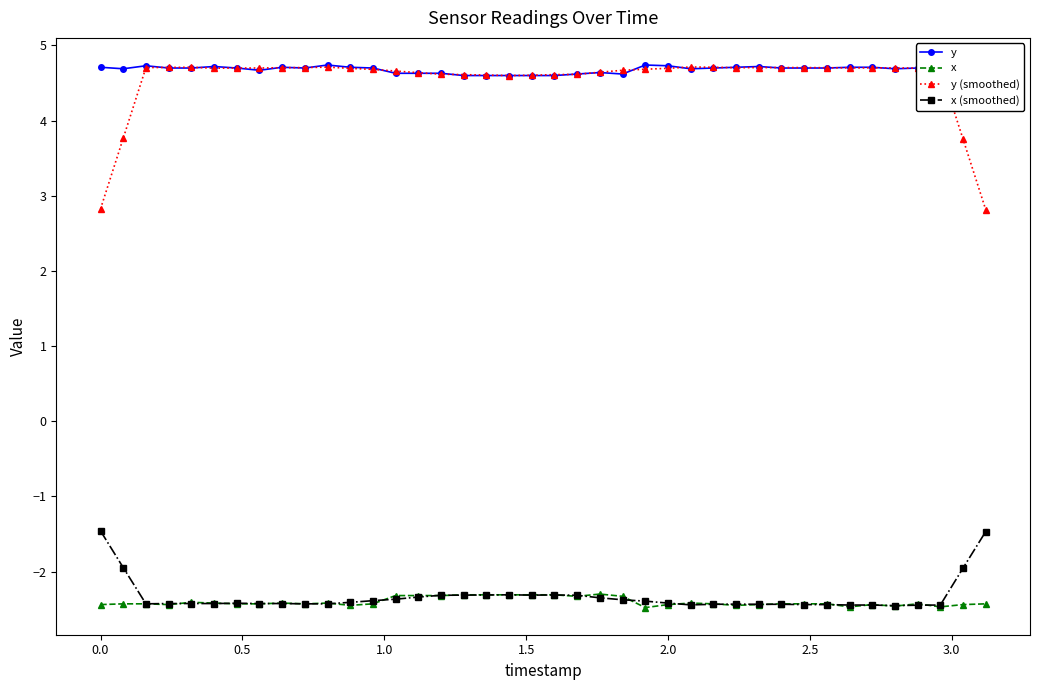

True or false: y (smoothed) and x cross at least once.

False